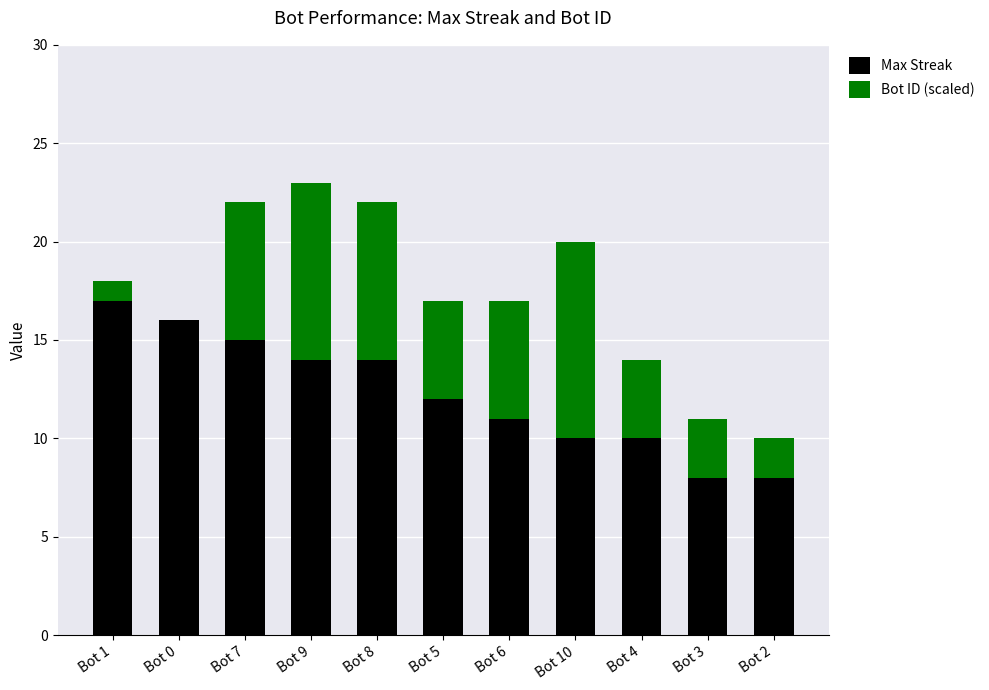

Are the bars horizontal?

No